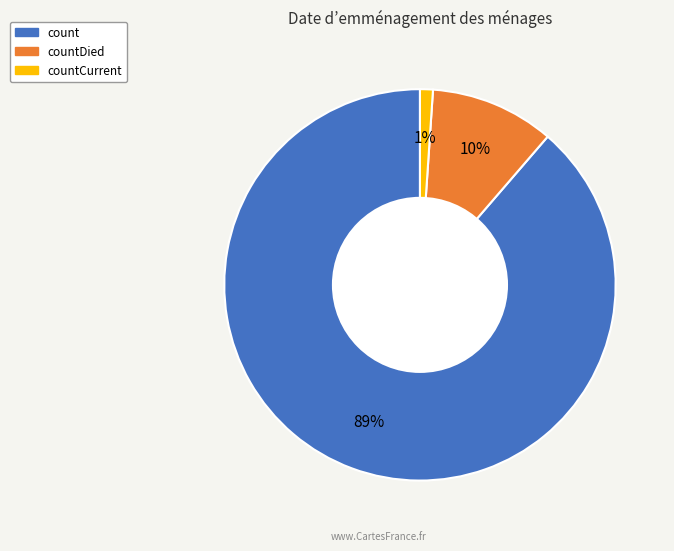

To the nearest percent, what is the difference between the largest and smallest slice percentages?

88%